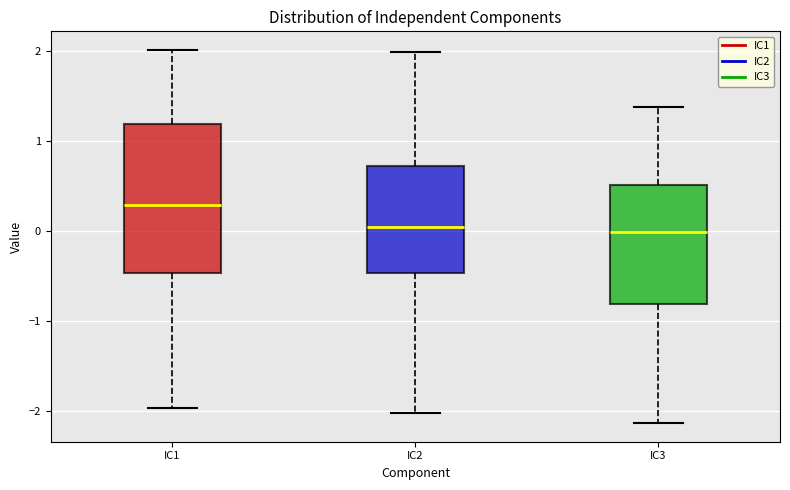

Reading left to right, transcribe this box plot: for each box, give where its median line is, the range the box spans, and where its two whiskers end, as read against the y-axis. The values are not printed on the chart, so give them approximately, as read against the axis.

IC1: median 0.3, box -0.5 to 1.2, whiskers -2.0 to 2.0
IC2: median 0.0, box -0.5 to 0.7, whiskers -2.0 to 2.0
IC3: median 0.0, box -0.8 to 0.5, whiskers -2.1 to 1.4